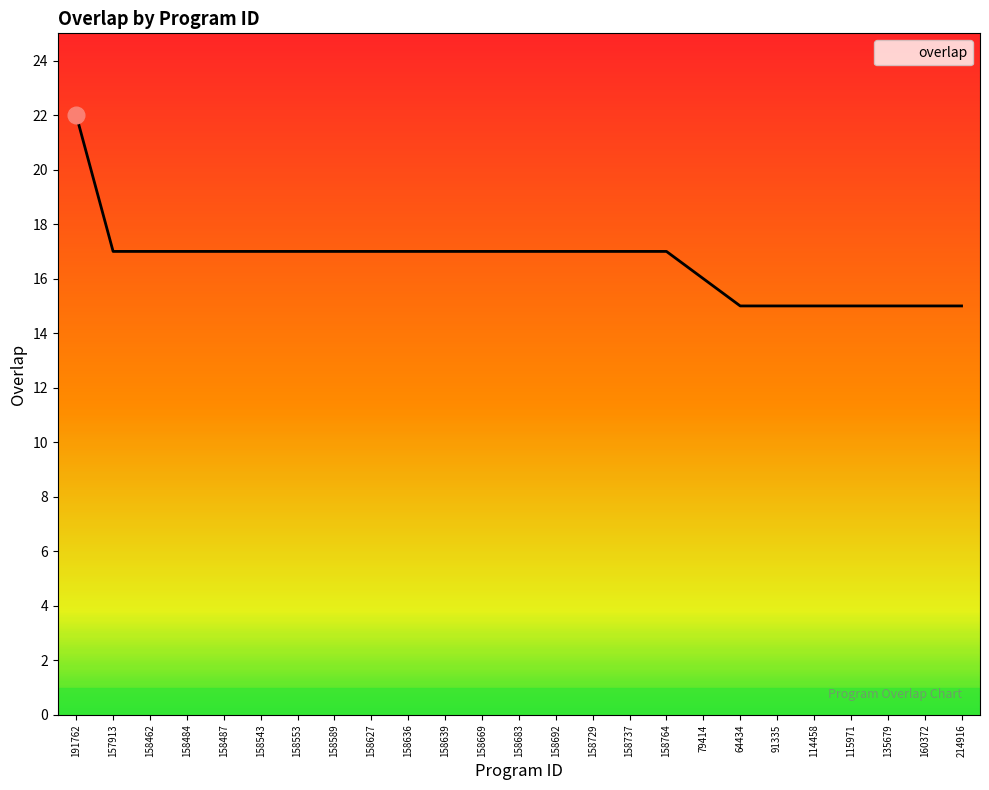

Reading left to right, extract all data points from this chart.

22	17	17	17	17	17	17	17	17	17	17	17	17	17	17	17	17	16	15	15	15	15	15	15	15